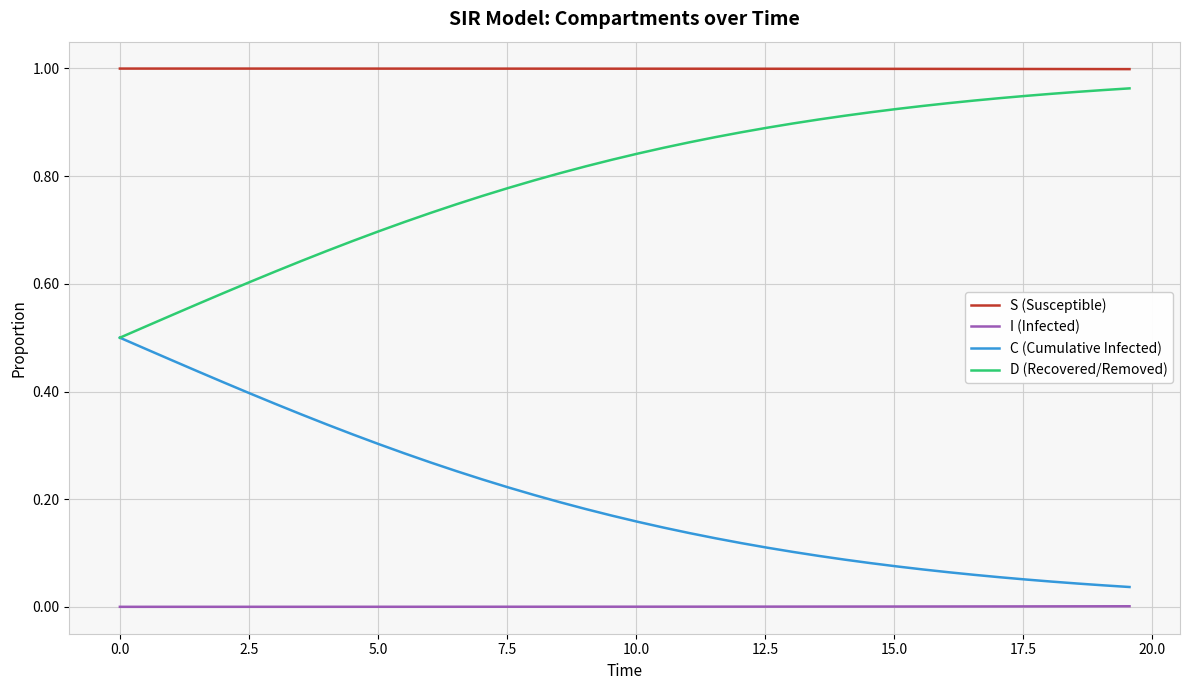

How many lines are shown in the chart?

4